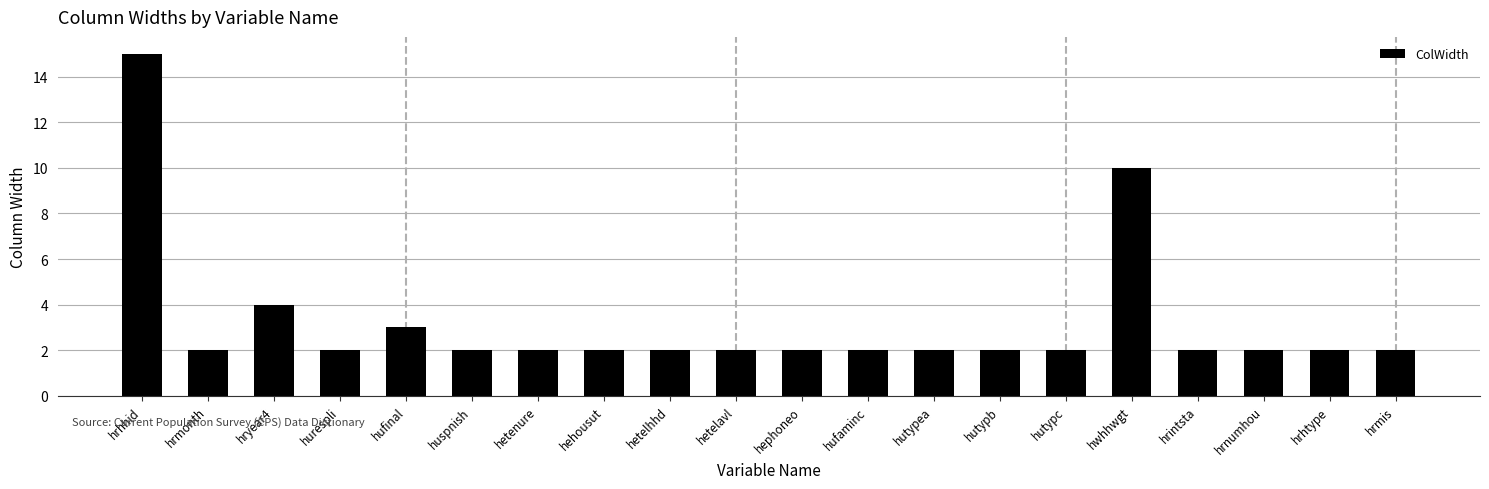

What is the smallest value displayed?

2